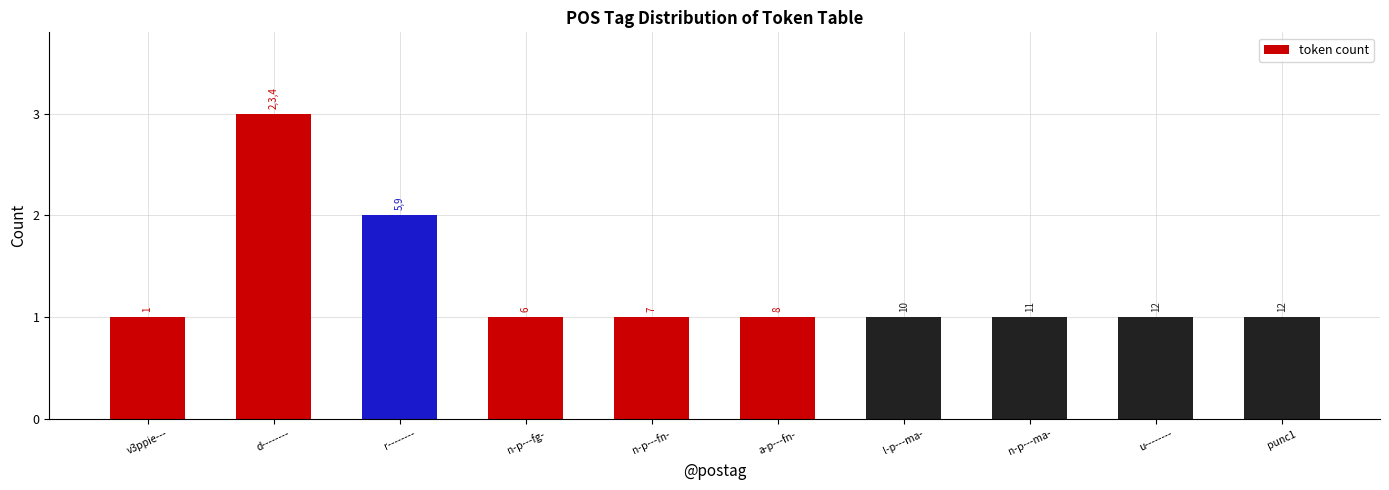

What is the label of the 8th bar from the left?

n-p---ma-